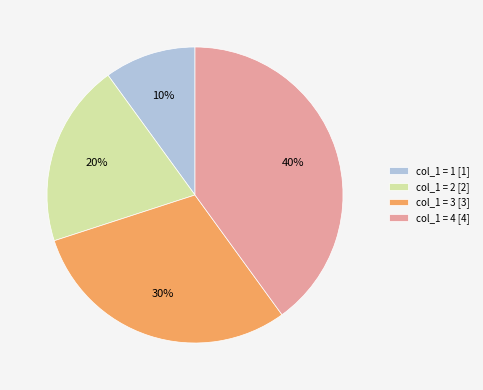

How many slices are in this pie chart?

4